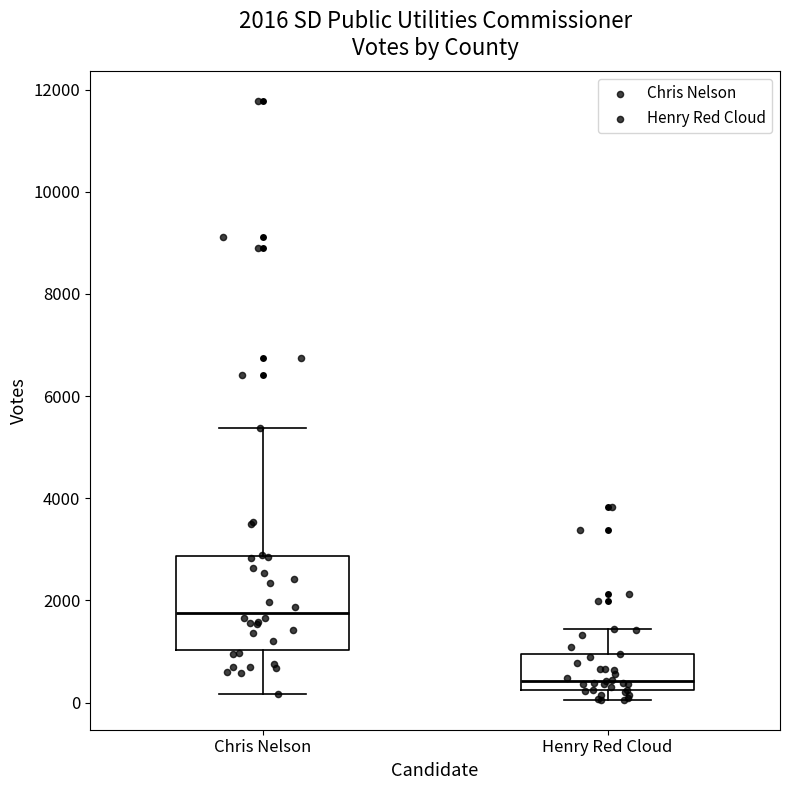

Comparing the boxes themselves (not the whiskers), which one is the tallest?

Chris Nelson